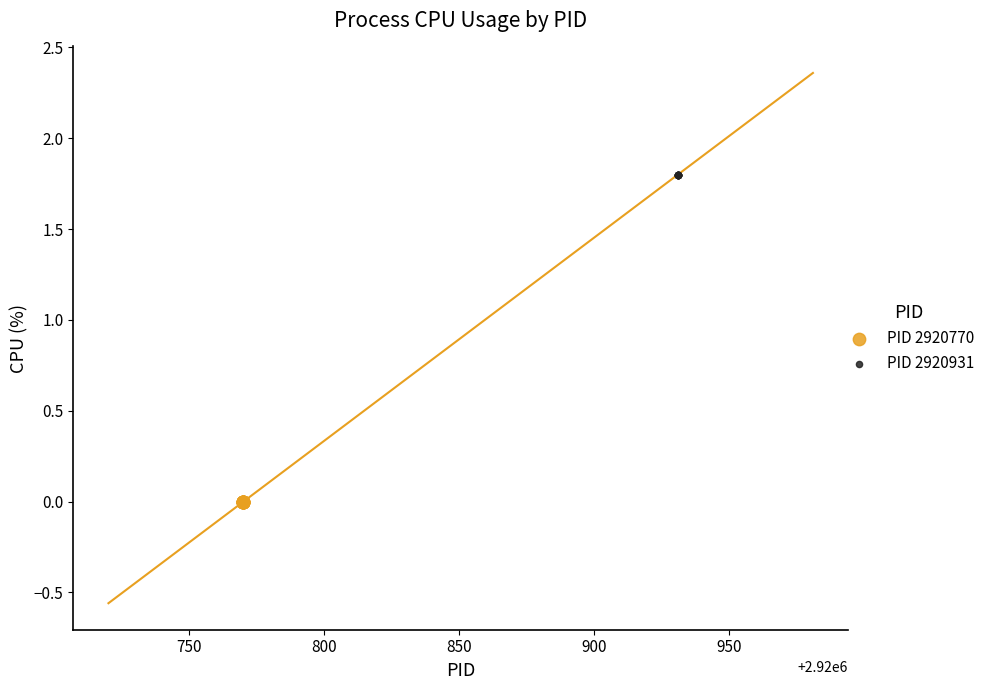

Which series contains the lowest Y value?

PID 2920770